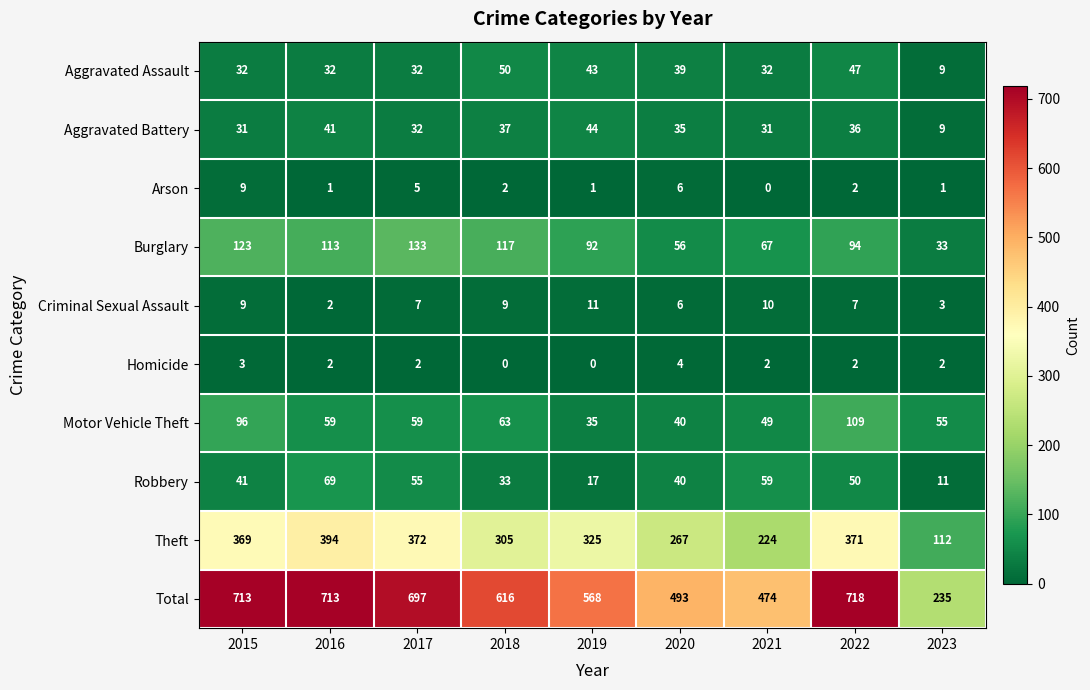

Which series changed the most between 2018 and 2021?

Total